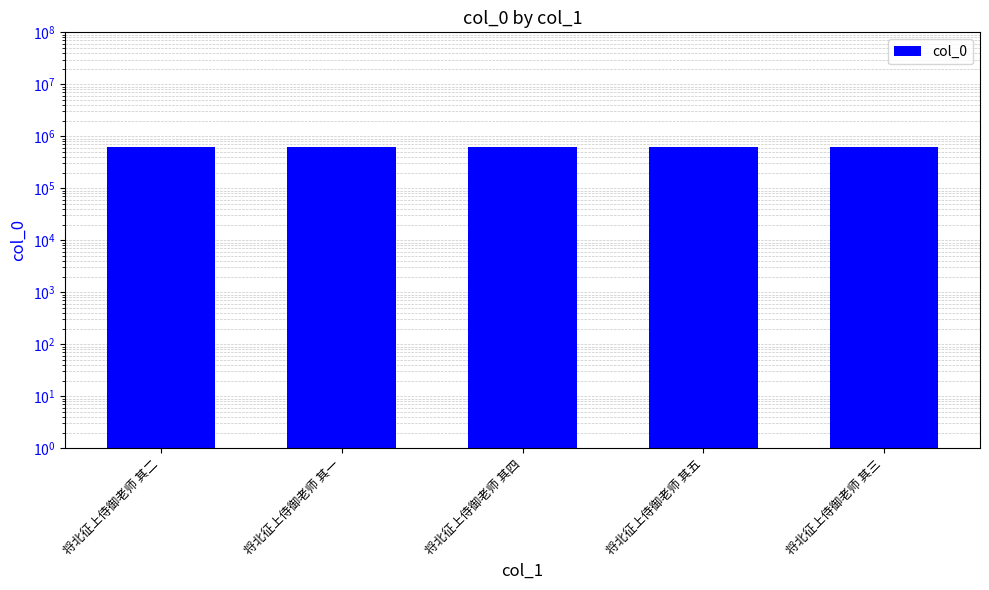

Reading left to right, list all the values displayed in this chart.

将北征上侍御老师 其二=613733	将北征上侍御老师 其一=613732	将北征上侍御老师 其四=613735	将北征上侍御老师 其五=613736	将北征上侍御老师 其三=613734